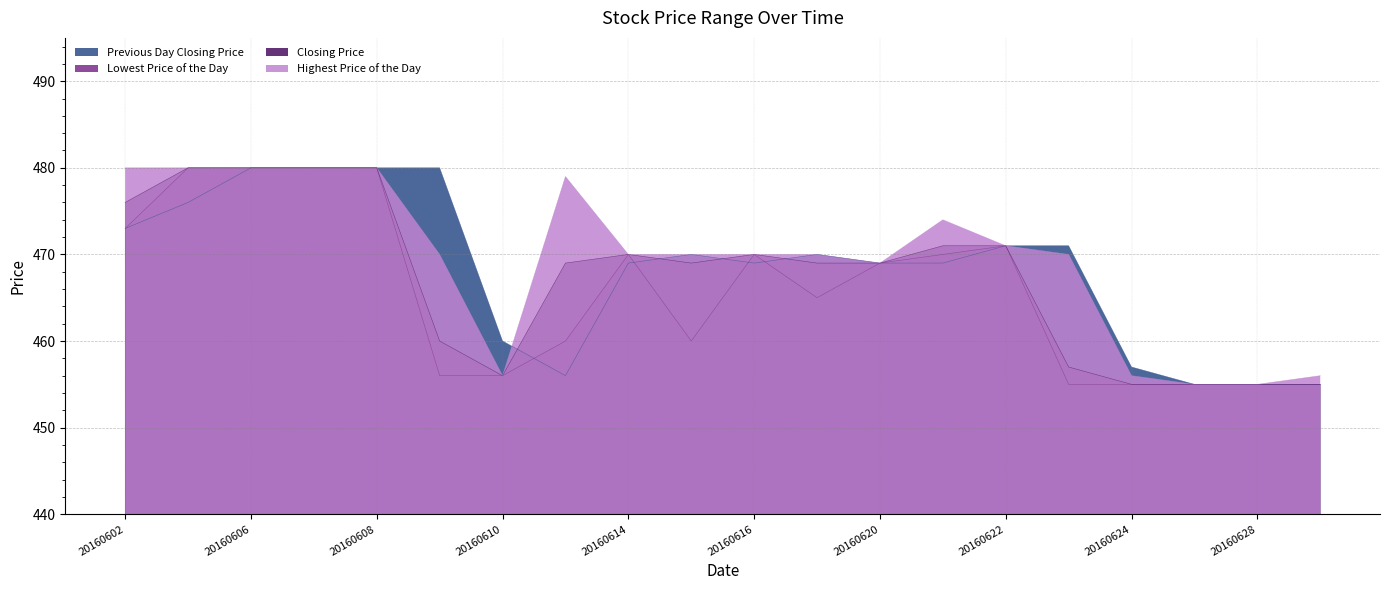

Rank the series by their average value, from lowest to highest.

Lowest Price of the Day, Closing Price, Previous Day Closing Price, Highest Price of the Day